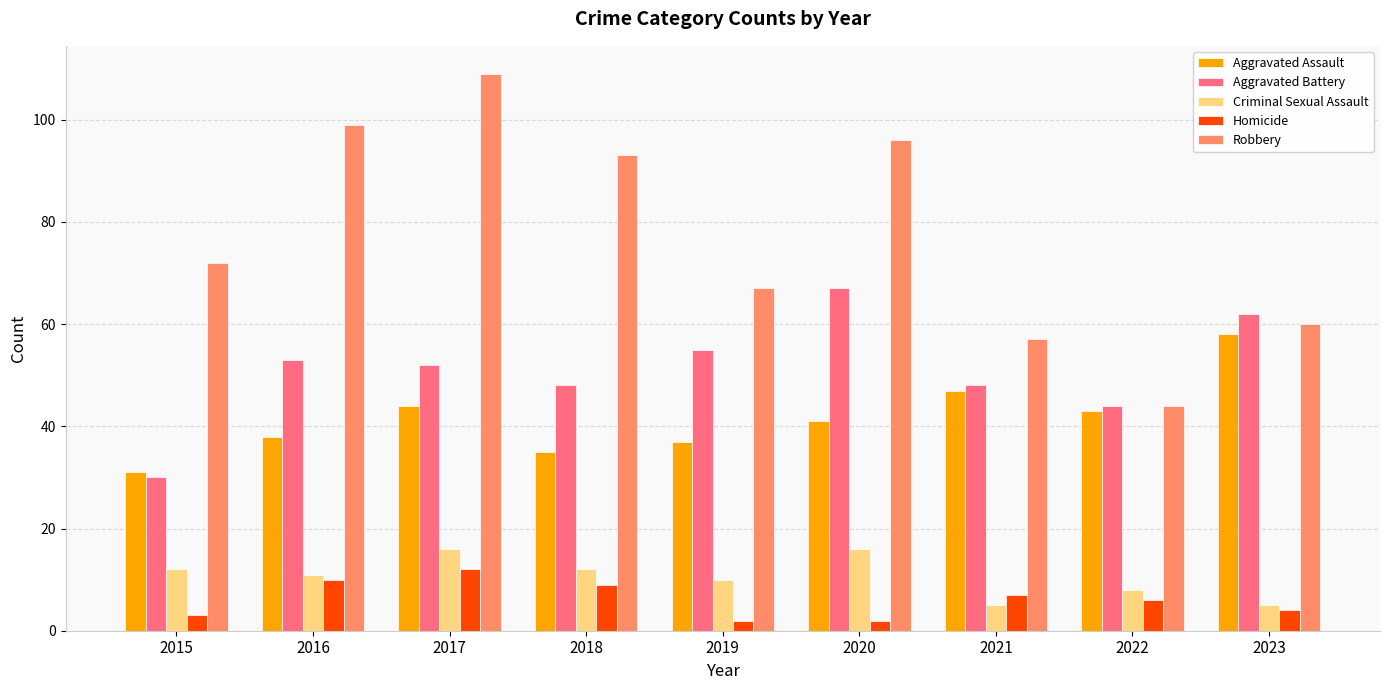

What is the maximum value shown in the chart?

109